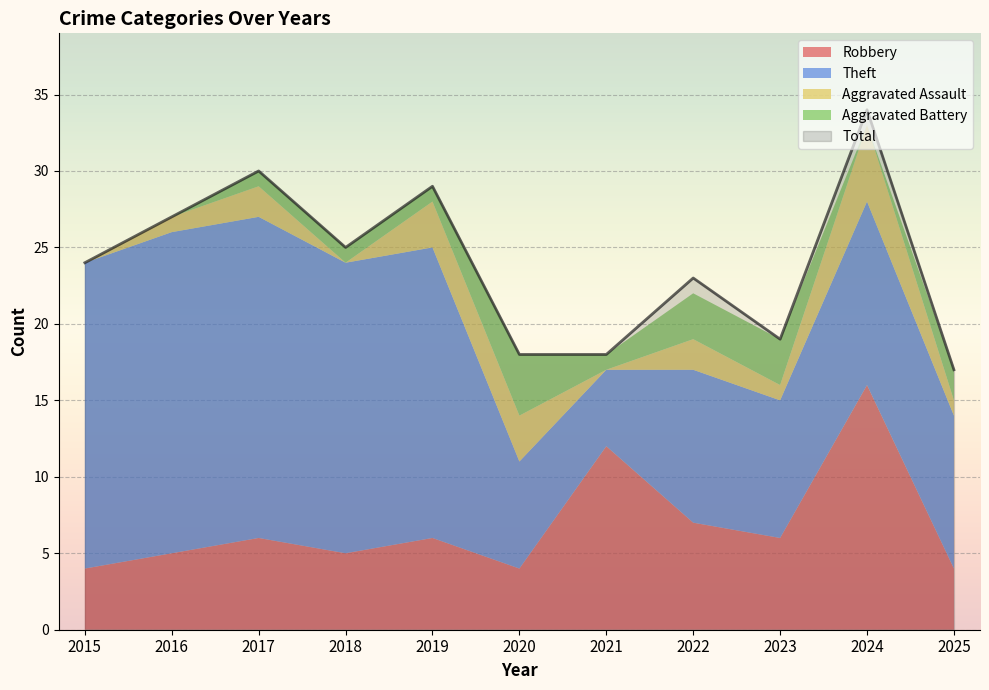

Where is Total nearest to the value 25?

2018